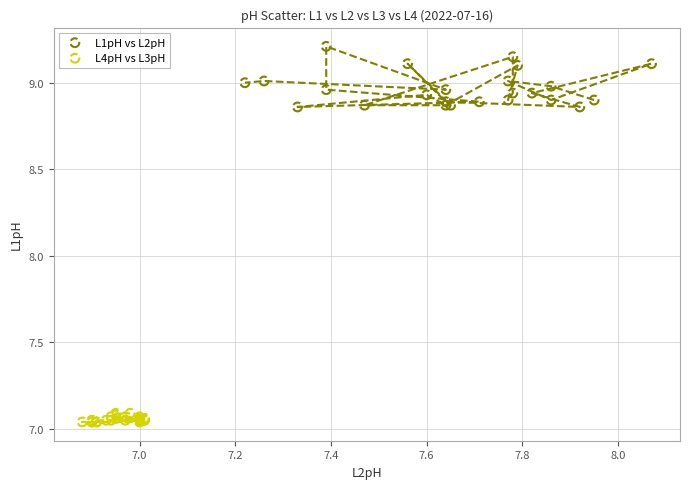

Which series has the widest spread of Y values?

L1pH vs L2pH